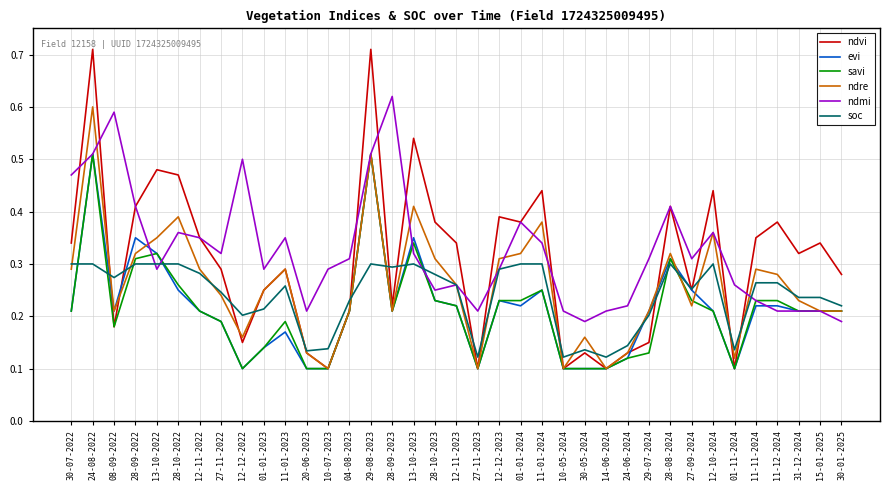

Is the value of ndre at 12-11-2022 greater than the value of savi at 01-01-2023?

Yes